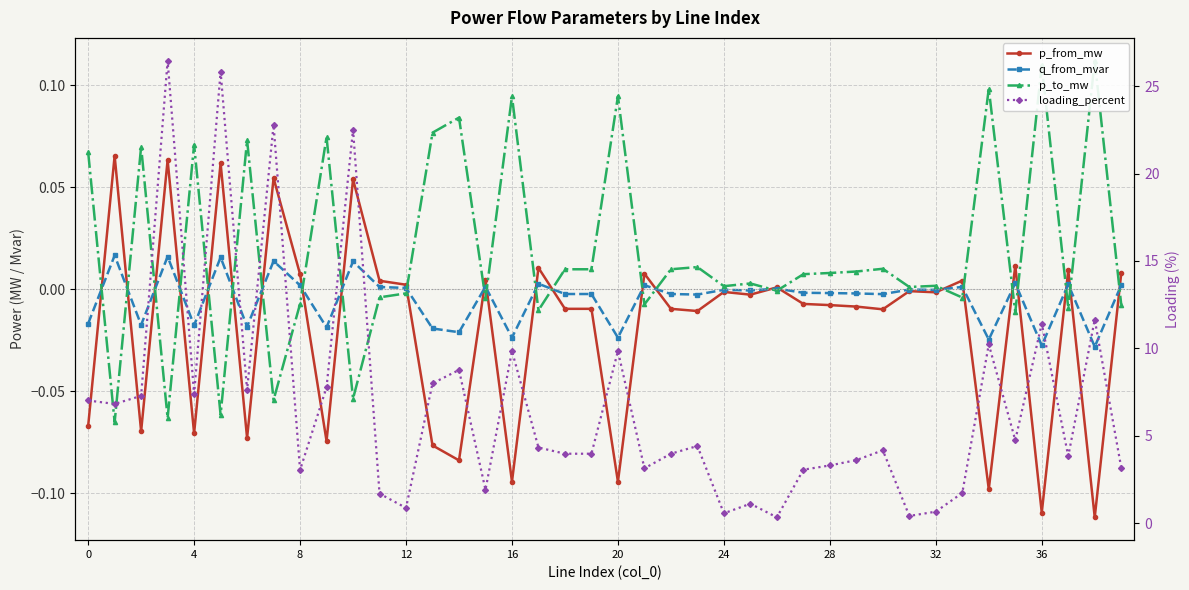

Which category has the lowest value in the q_from_mvar series?

38